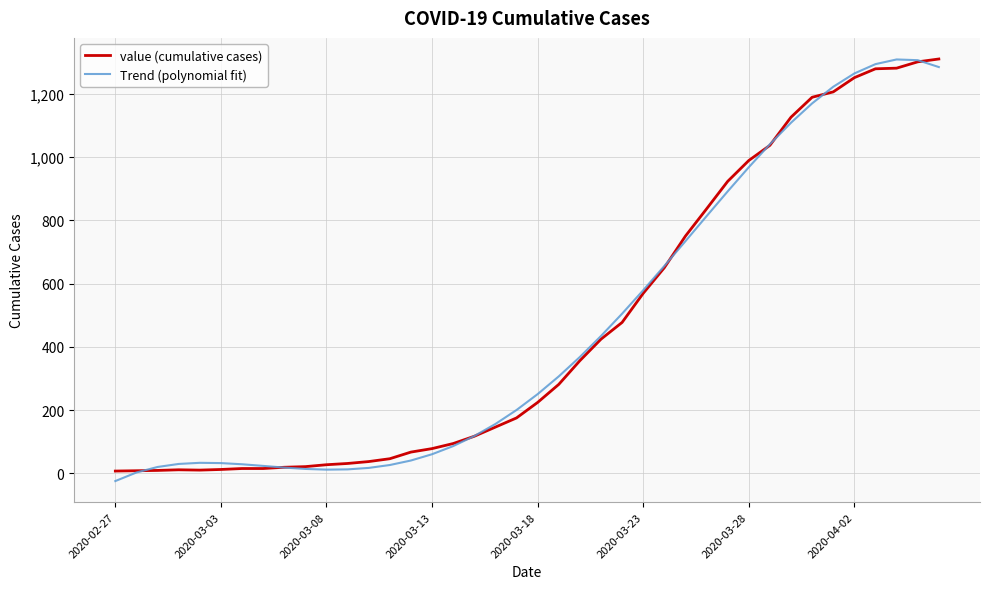

Which series has the widest spread of values?

Trend (polynomial fit)